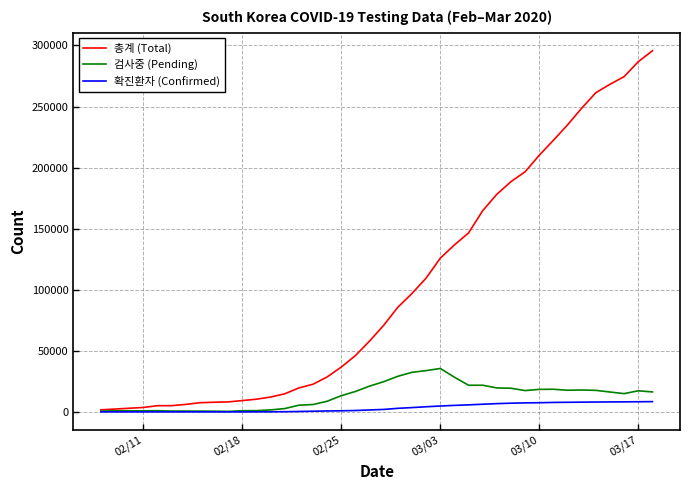

Which series has the largest total across all categories?

총계 (Total)